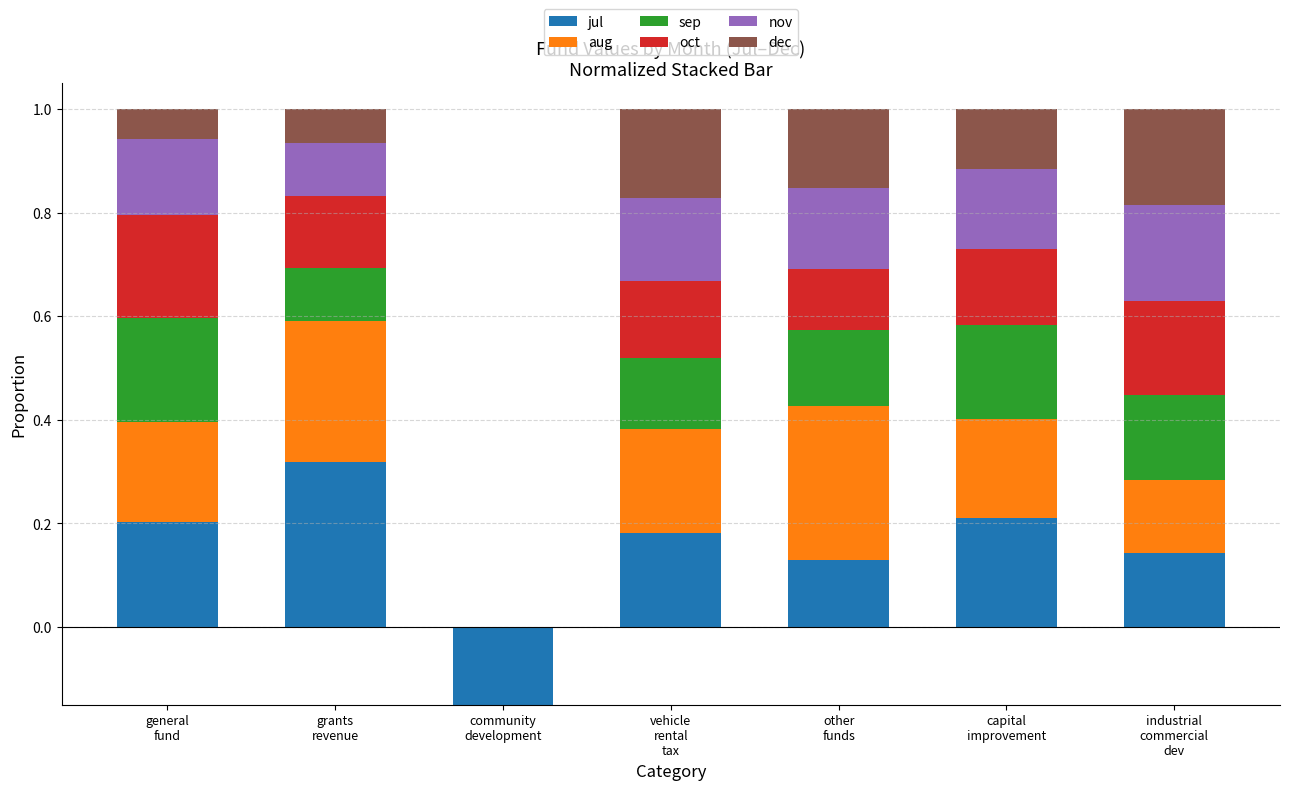

What position from the right is vehicle
rental
tax?

4